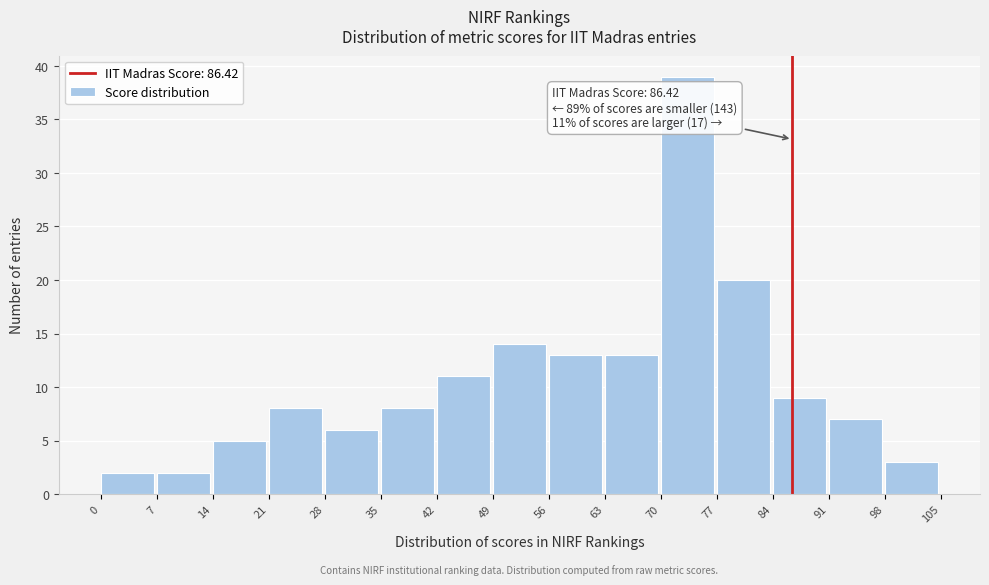

Over which range of the x-axis is the bar tallest?

70 to 77